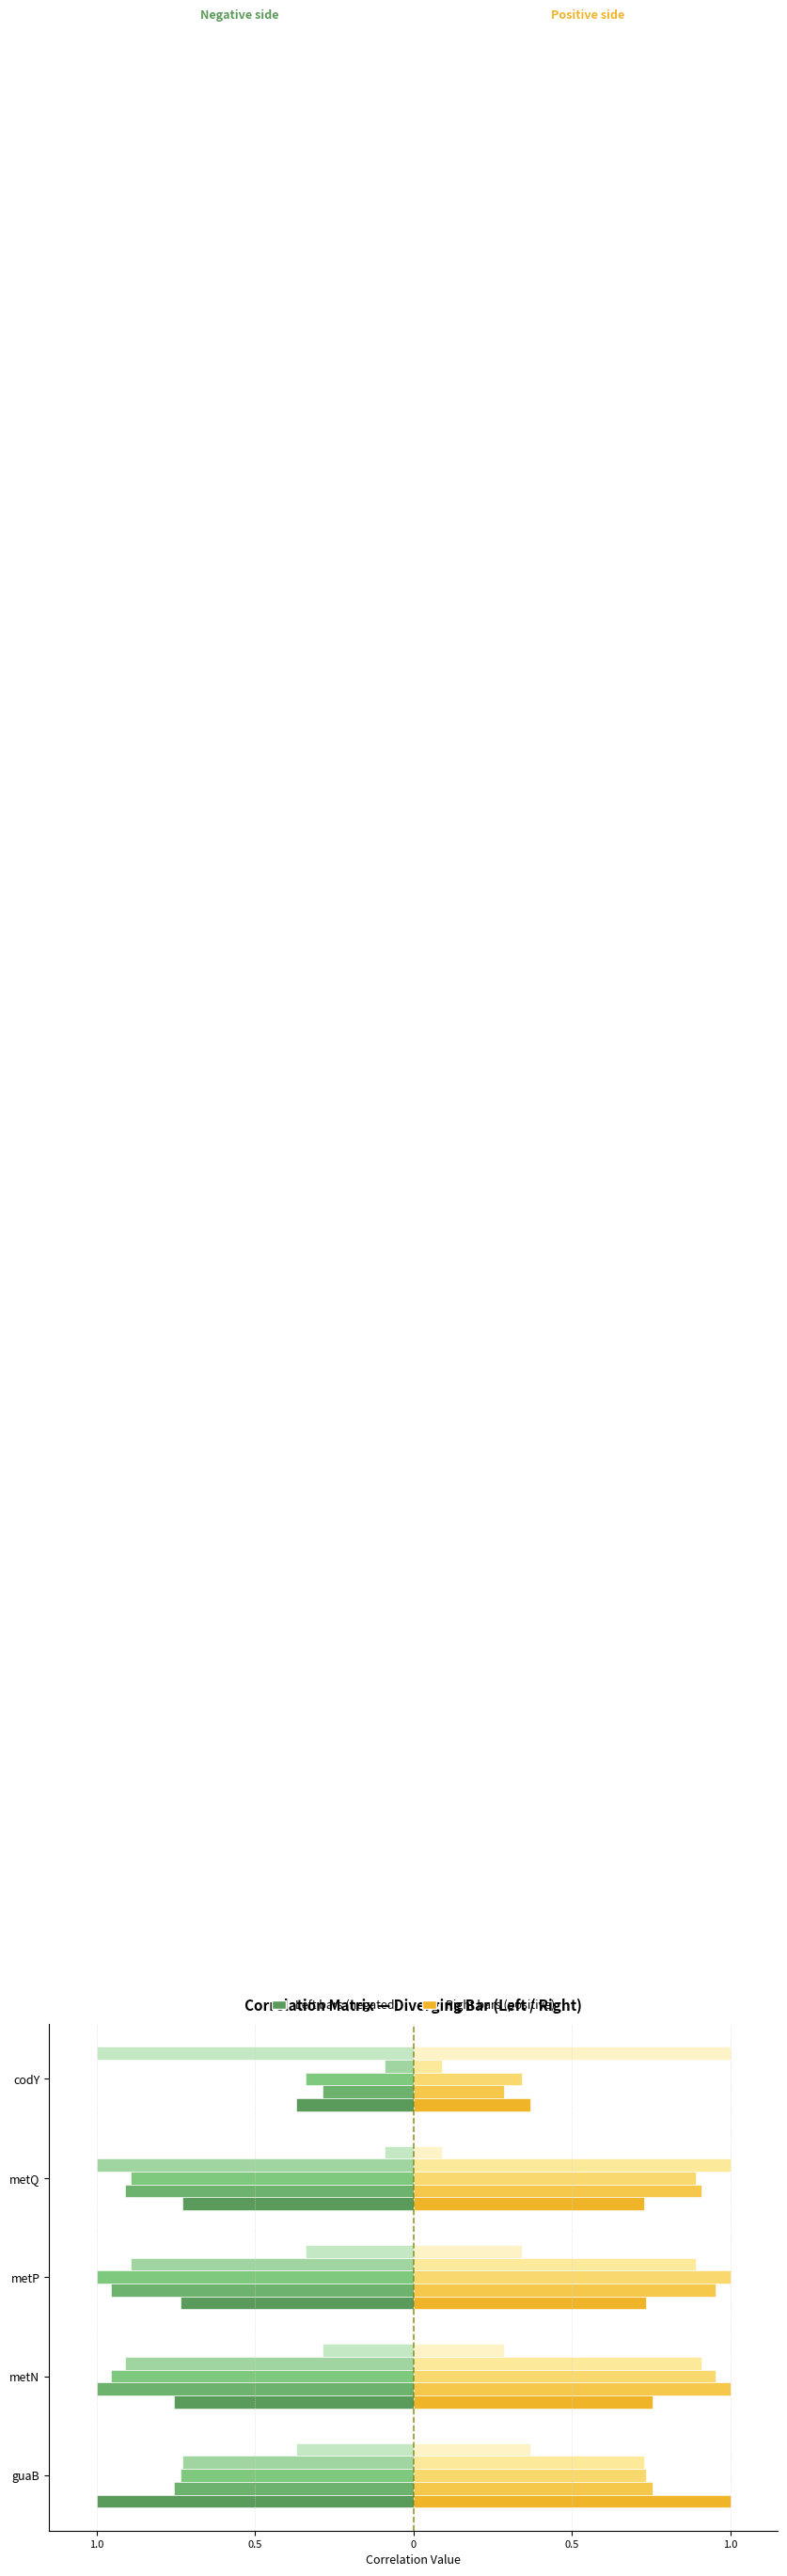

Does the chart contain stacked bars?

No